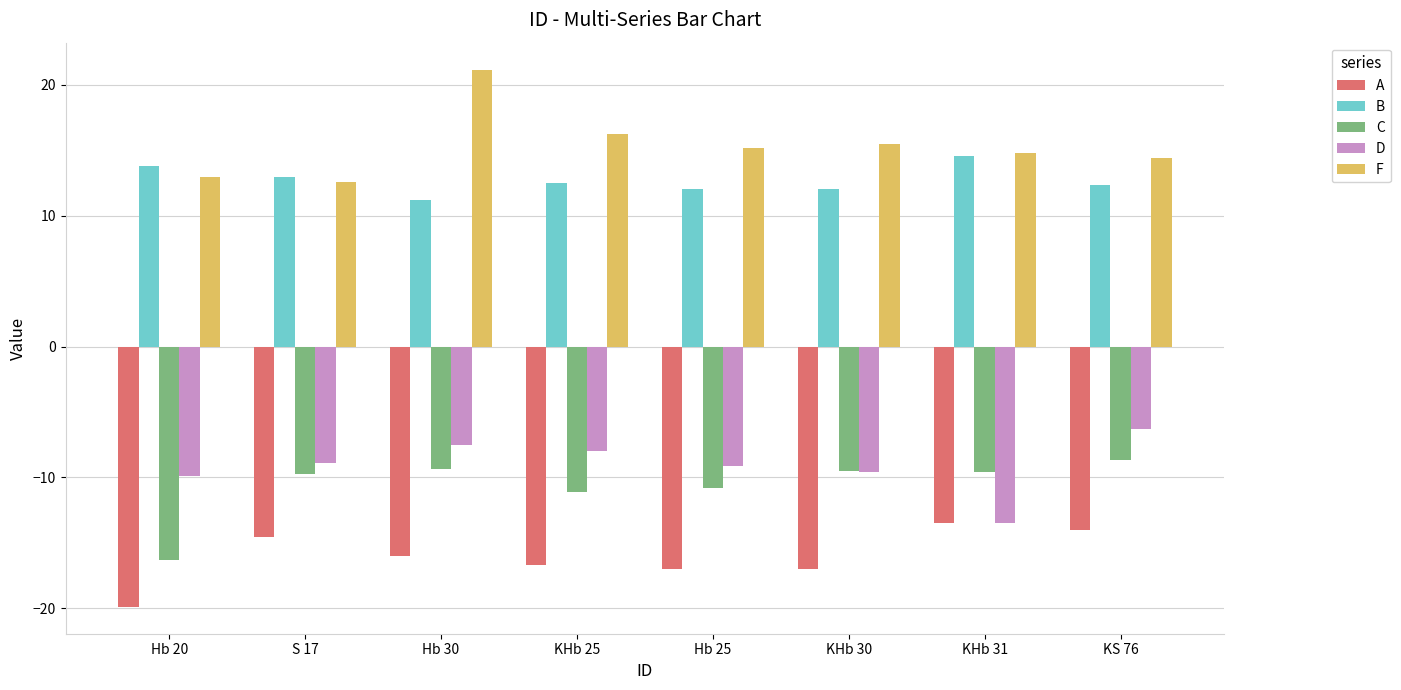

At which label does A first exceed -15?

S 17